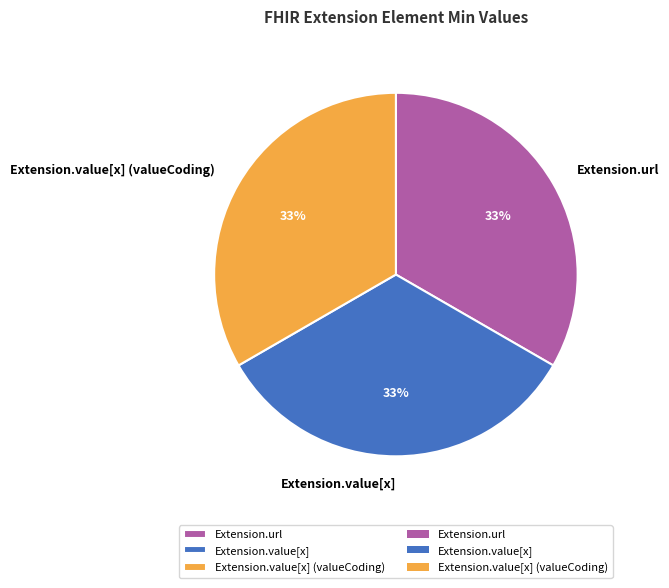

Is the sum of Extension.value[x] and Extension.url greater than half?

Yes